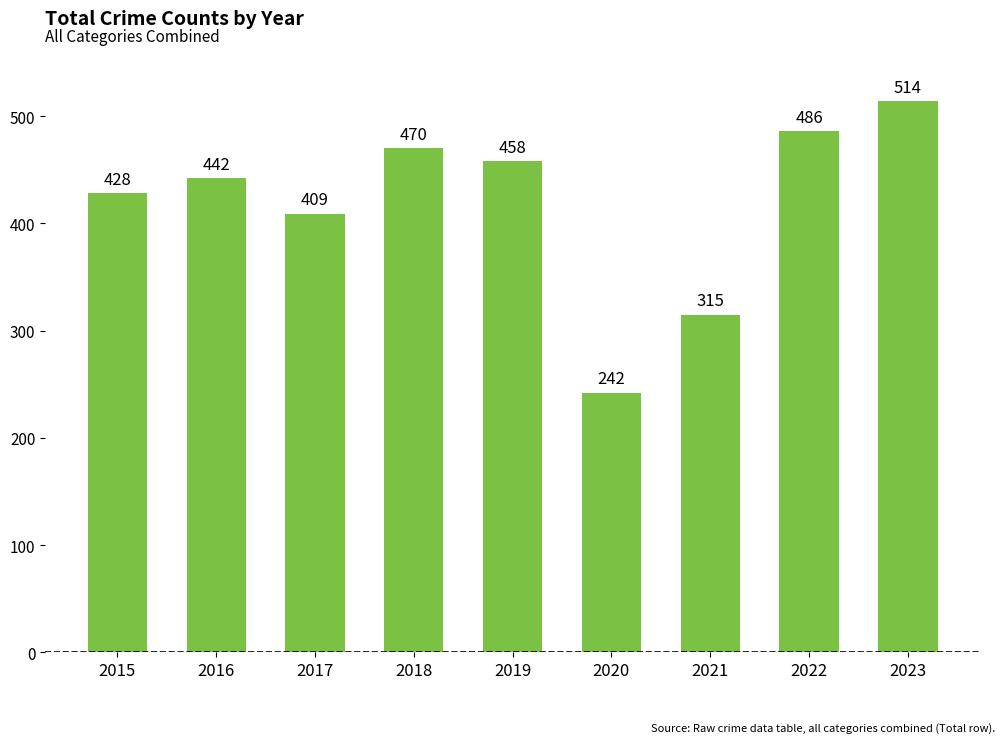

The value at 2016 is 620. True or false?

False